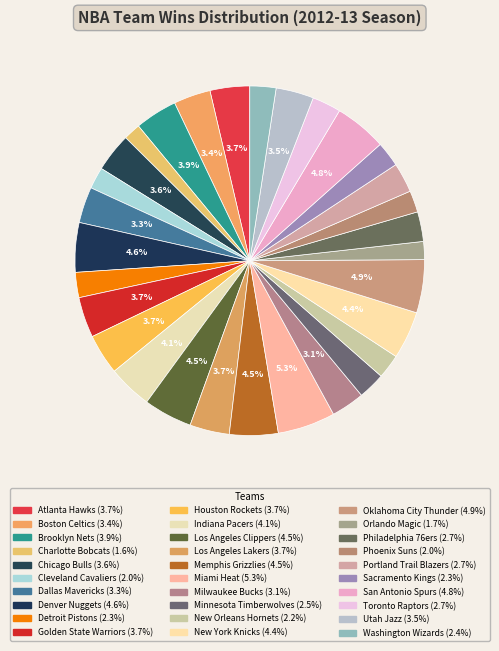

Which slice is the largest?

Miami Heat